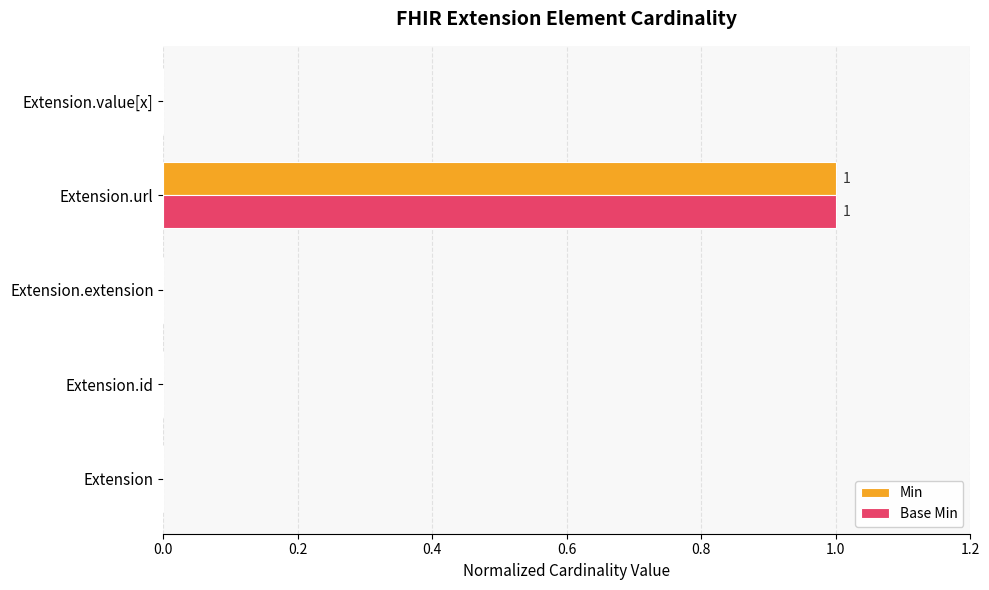

Which label corresponds to the largest value in the chart?

Extension.url